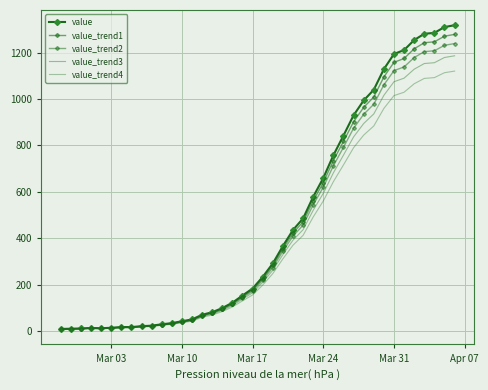

At which label does value_trend1 reach its minimum?

Mar 03